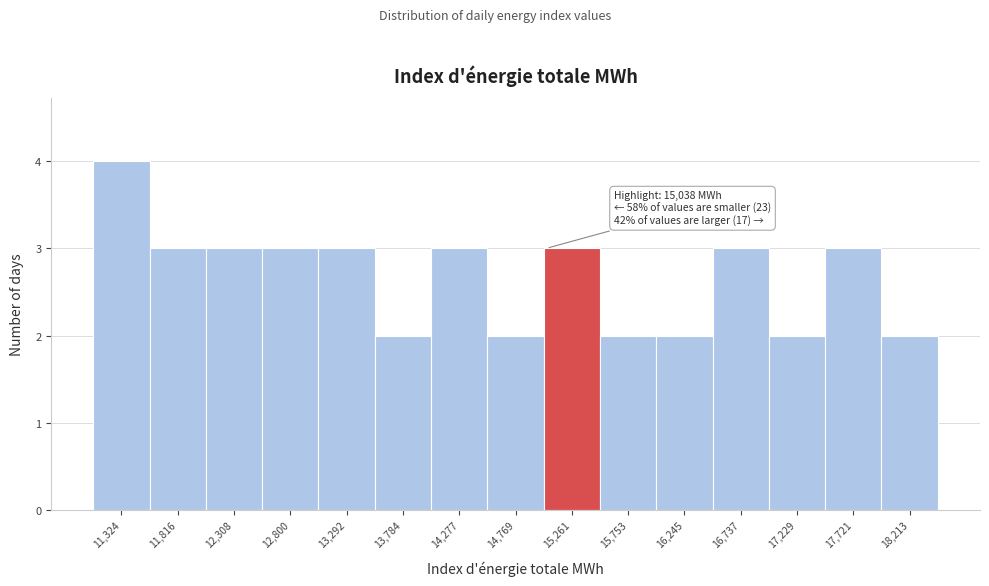

Over which range of the x-axis is the bar tallest?

11100 to 11550